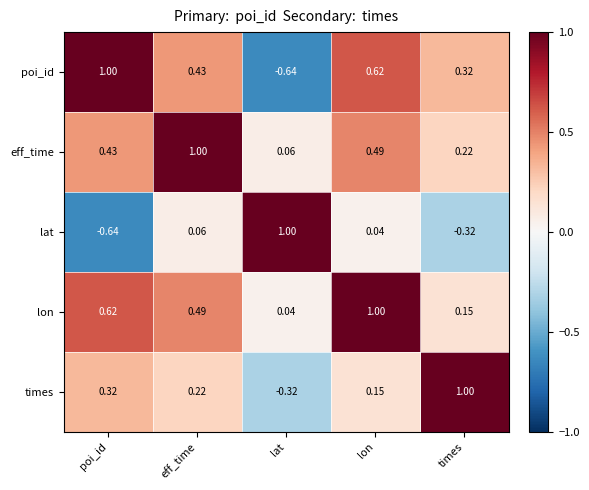

Where is poi_id nearest to the value 0?

times